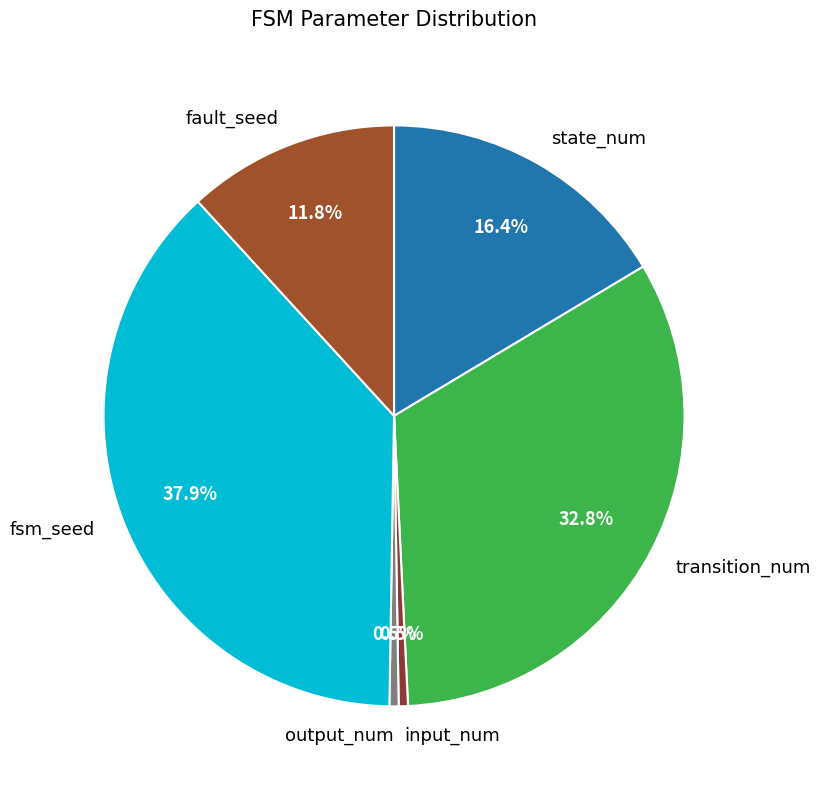

Which slice is the largest?

fsm_seed